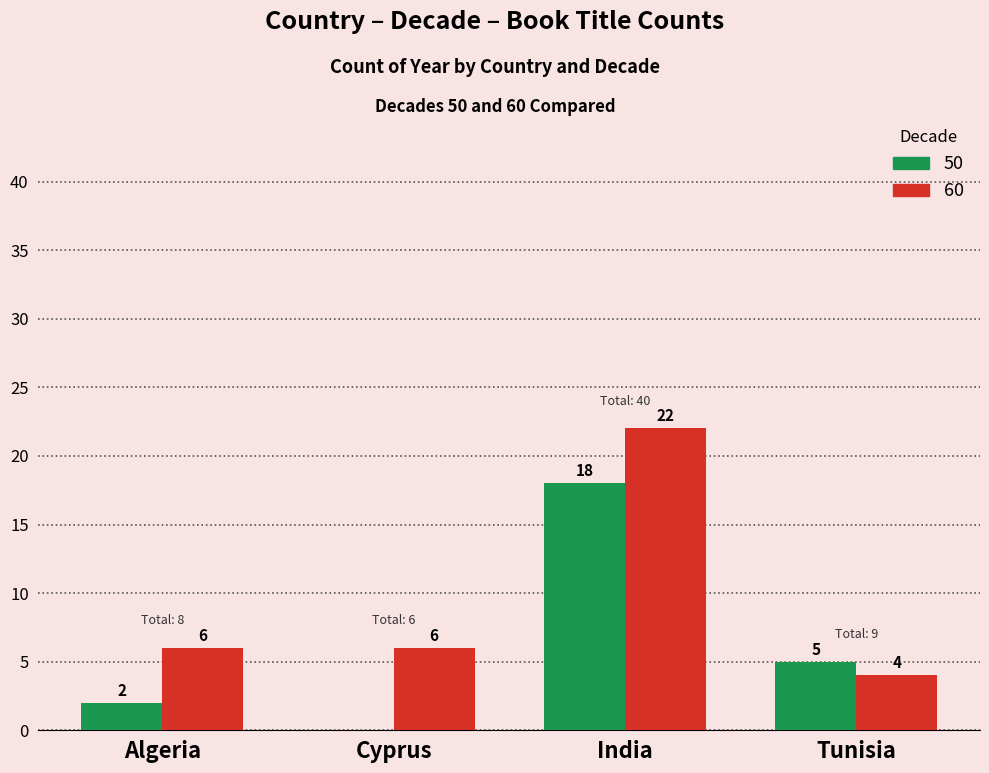

The 60 series shows 6 at Algeria. True or false?

True